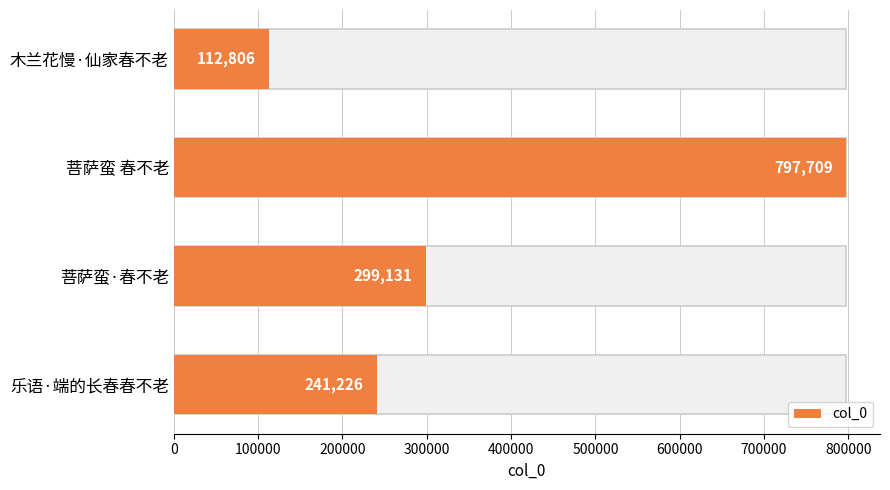

Count the number of values greater than 299131.

1